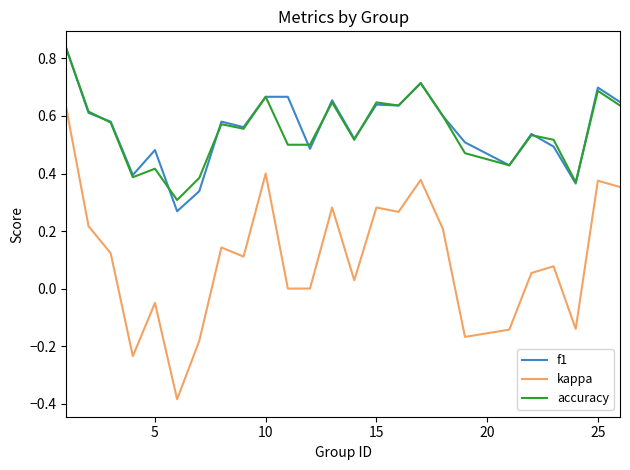

Which series has the widest spread of values?

kappa